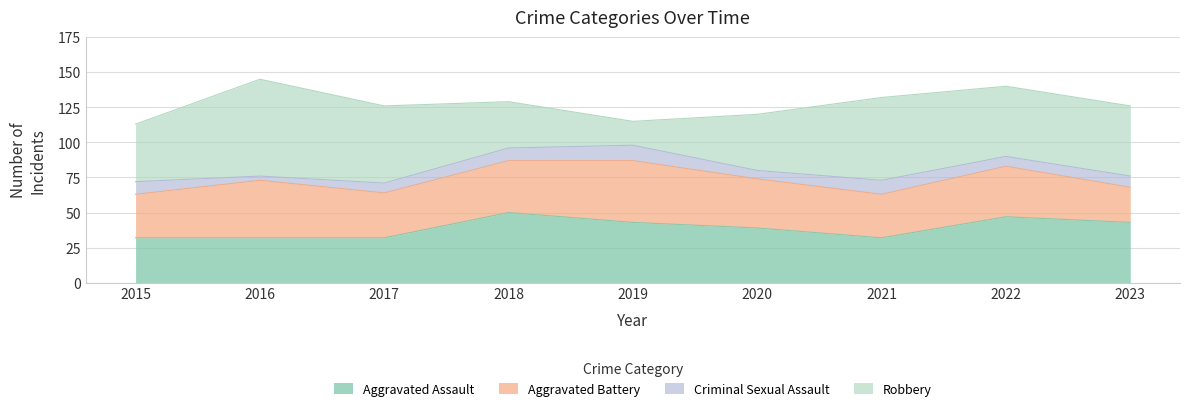

Count the Criminal Sexual Assault values in the range 7 to 9.

5